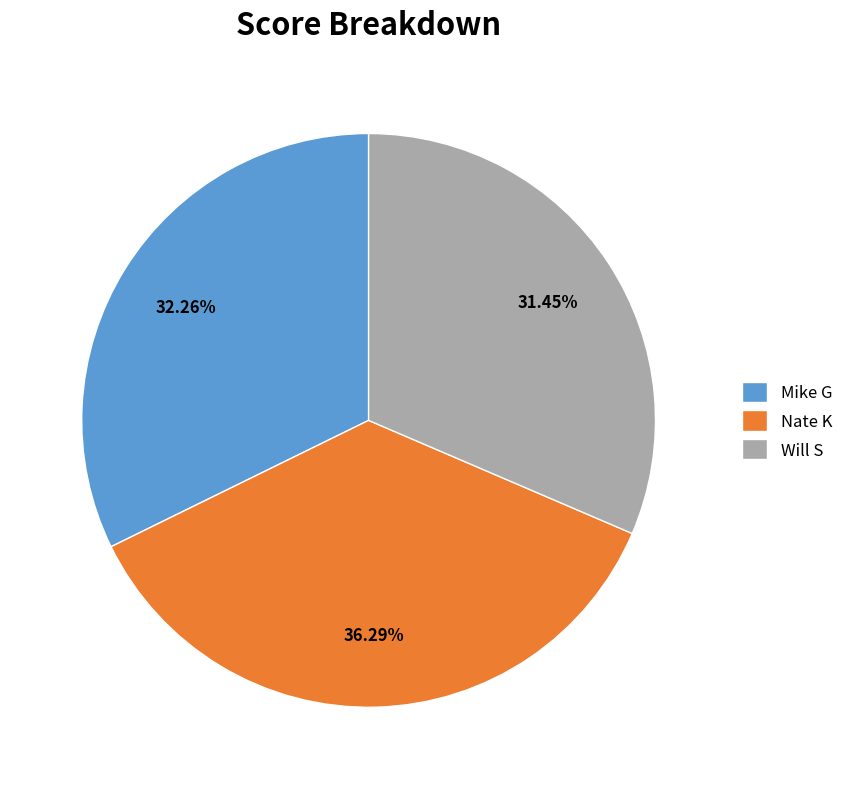

The Nate K slice represents 46% of the pie. True or false?

False